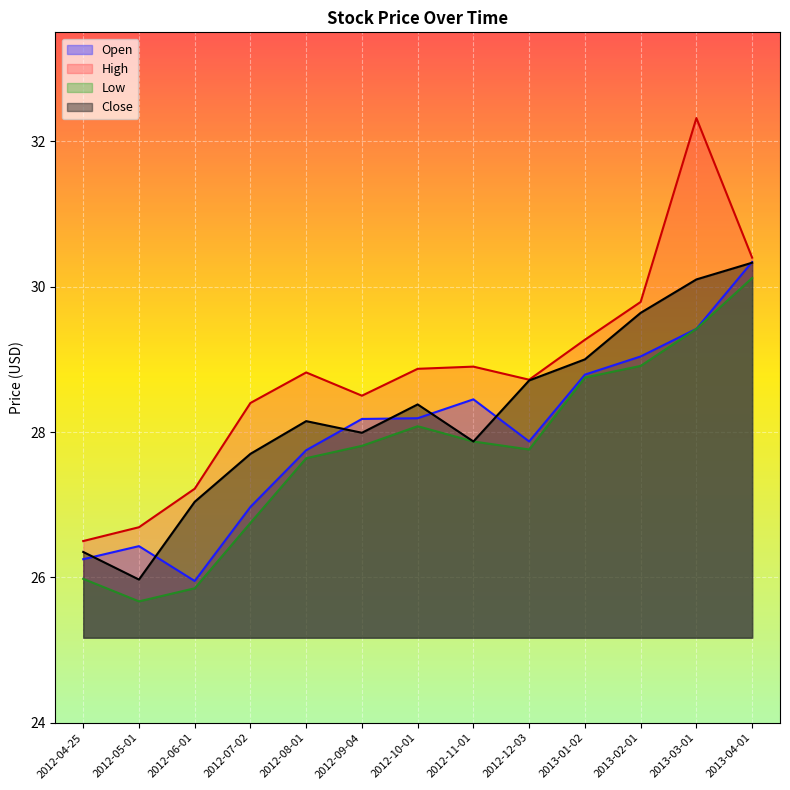

Is it true that Low equals 26.0 at 2012-04-25?

True